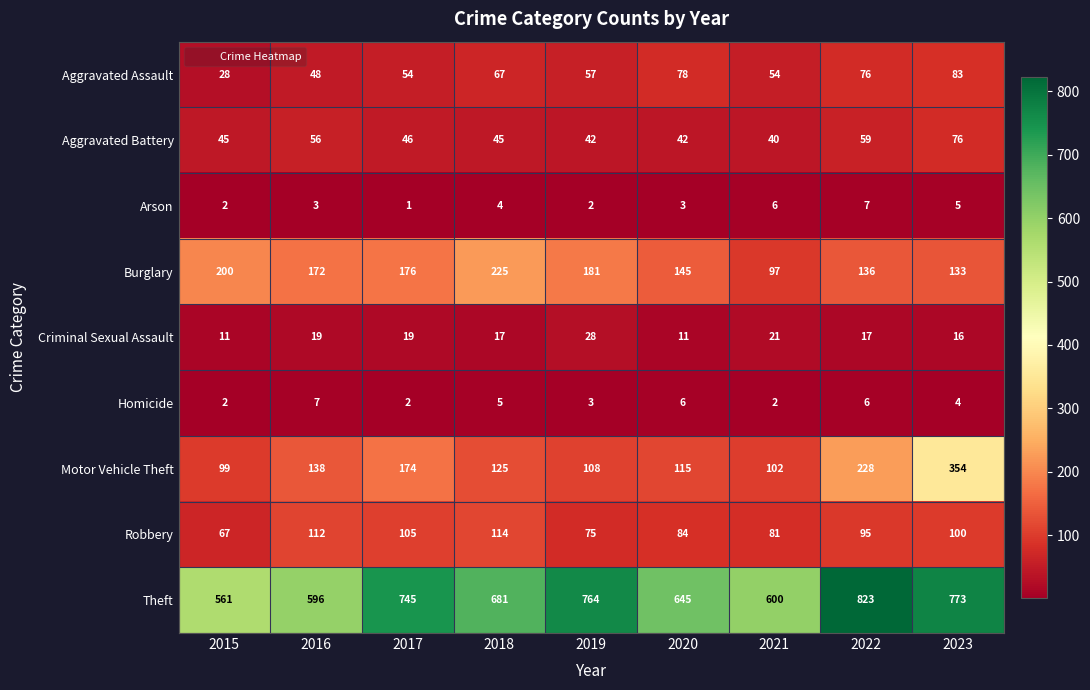

How many values in the Aggravated Battery series are below 45?

3